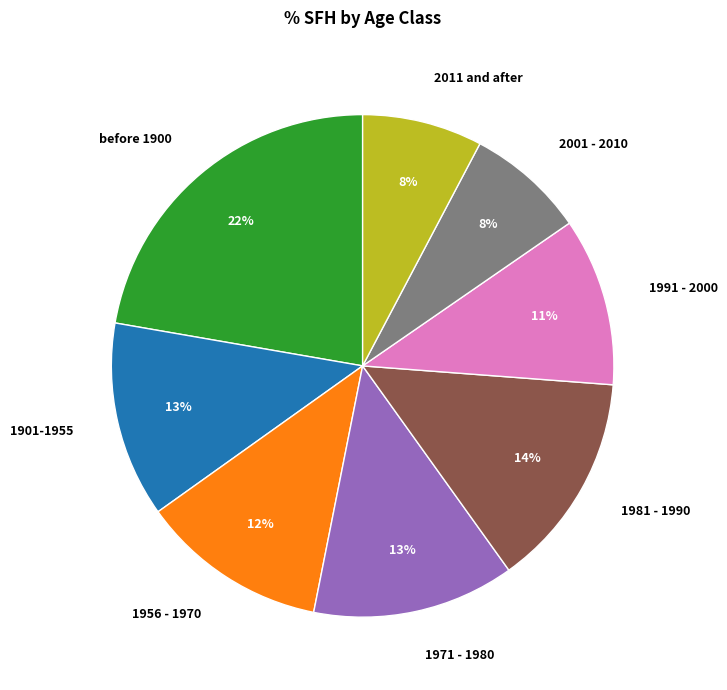

Is there a majority slice in this chart?

No